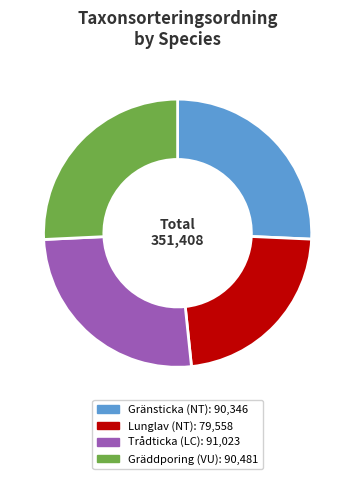

Does any single category account for the majority?

No